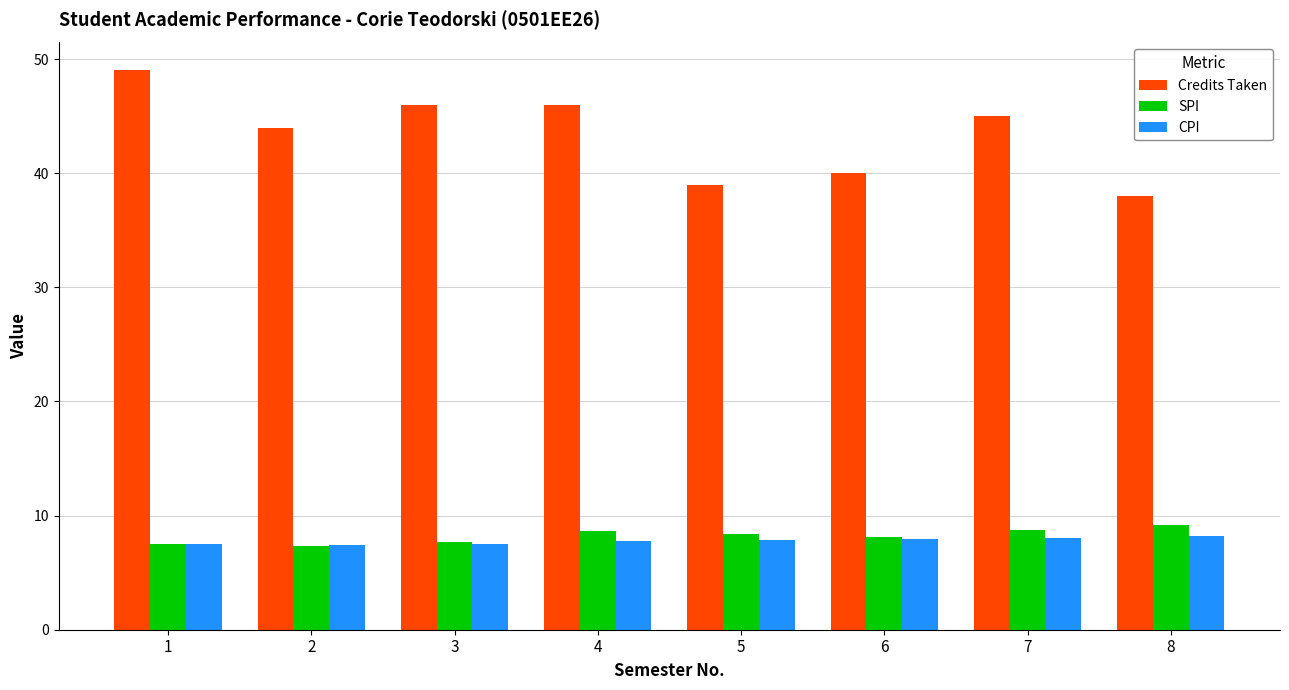

What are all the series names shown in the legend?

Credits Taken, SPI, CPI